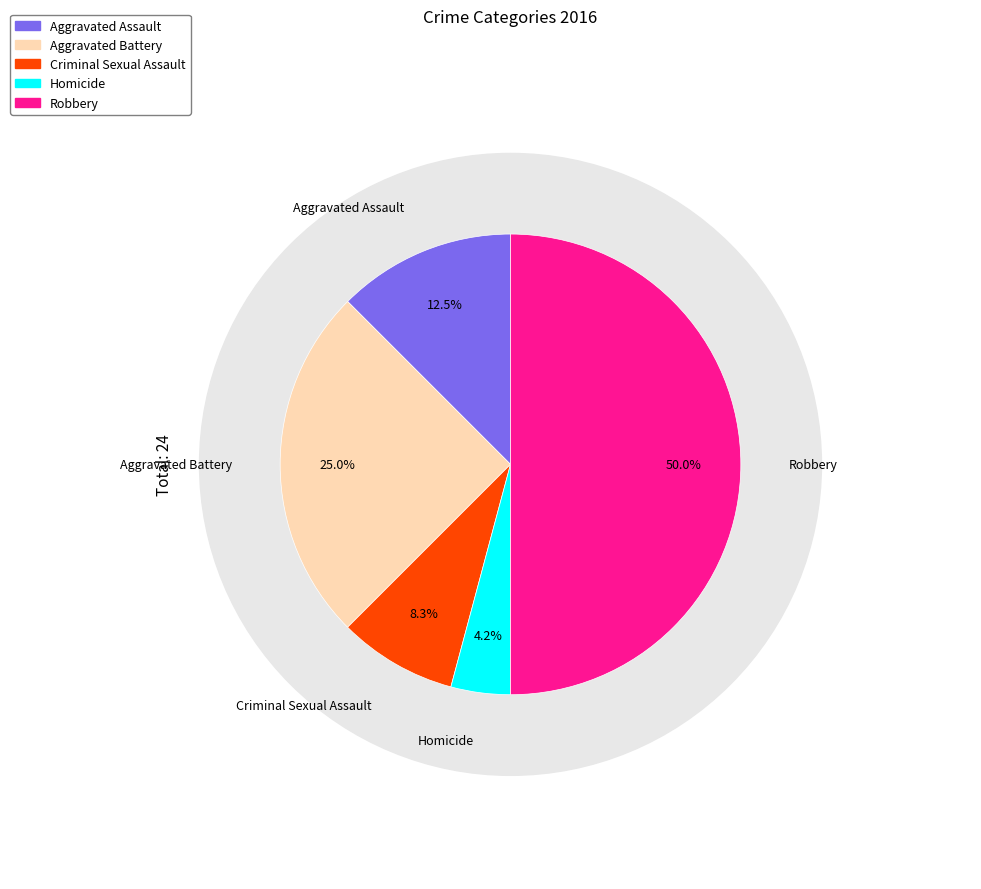

Is it true that Criminal Sexual Assault is 8% of the pie?

True